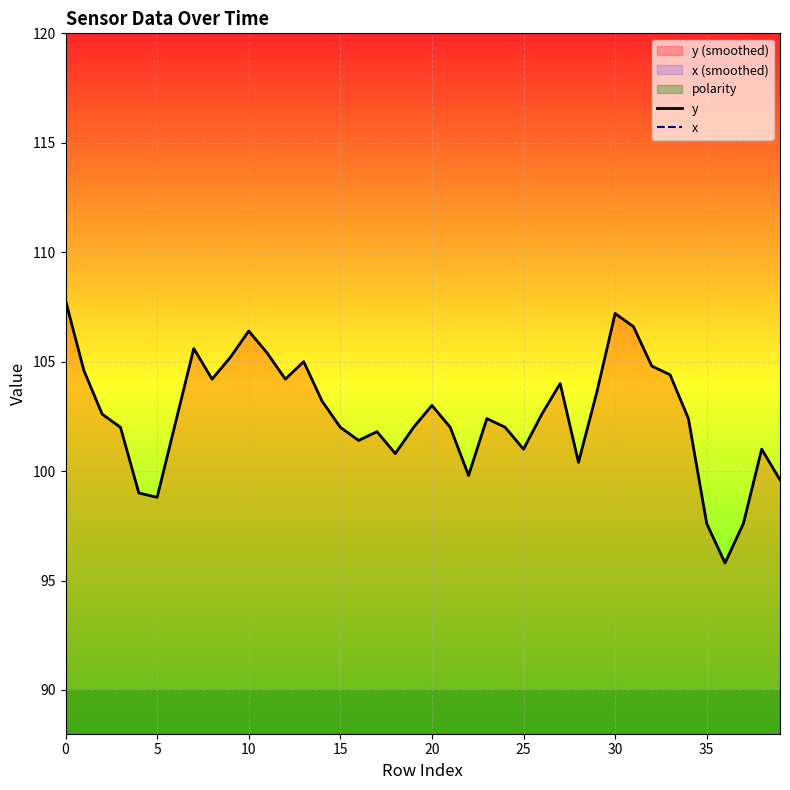

Reading left to right, transcribe all the data shown in this chart.

y: 107.8	104.6	102.6	102.0	99.0	98.8	102.2	105.6	104.2	105.2	106.4	105.4	104.2	105.0	103.2	102.0	101.4	101.8	100.8	102.0	103.0	102.0	99.8	102.4	102.0	101.0	102.6	104.0	100.4	103.6	107.2	106.6	104.8	104.4	102.4	97.6	95.8	97.6	101.0	99.6
x: 203.6	203.8	203.0	203.8	203.8	202.2	201.8	204.0	204.0	204.2	207.4	208.0	206.8	205.4	203.8	201.2	201.0	201.8	201.0	200.4	203.2	200.8	199.4	201.4	203.8	201.8	204.8	205.2	203.2	202.0	203.4	202.2	203.2	203.6	204.0	202.0	200.4	200.0	201.6	200.0